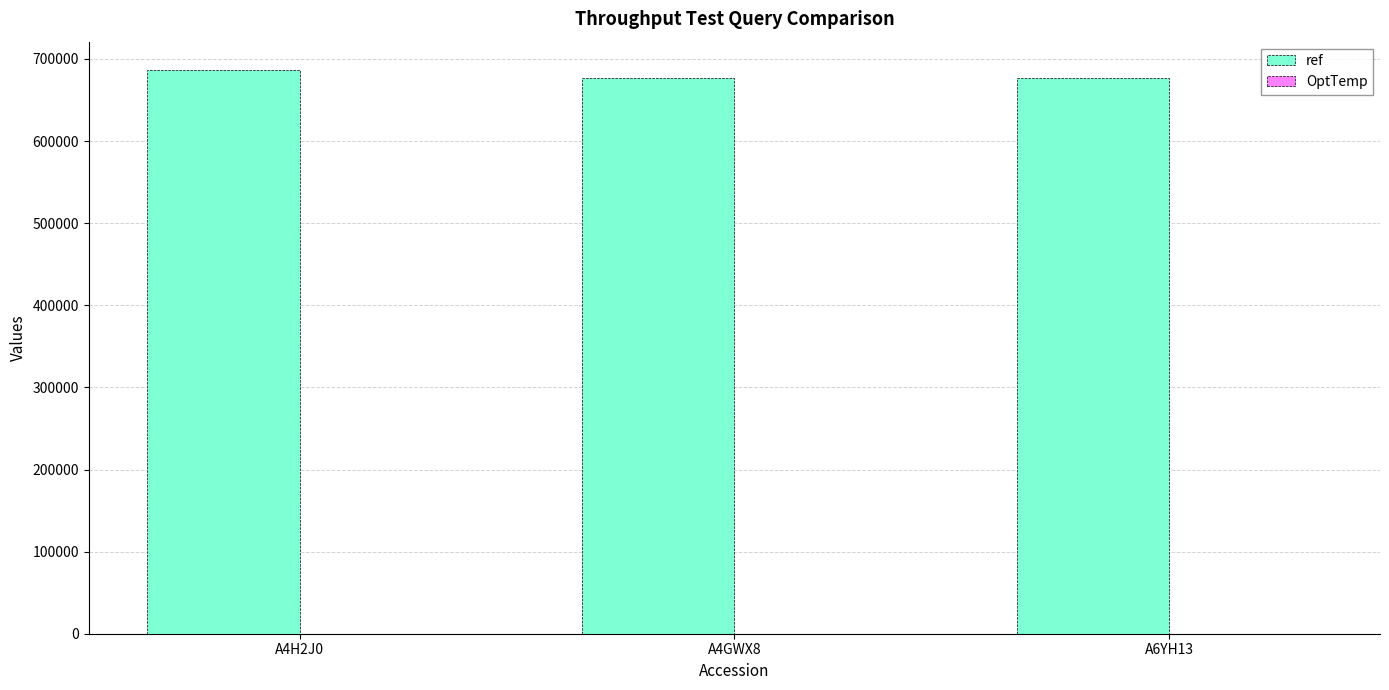

The ref series shows 686761 at A4H2J0. True or false?

True